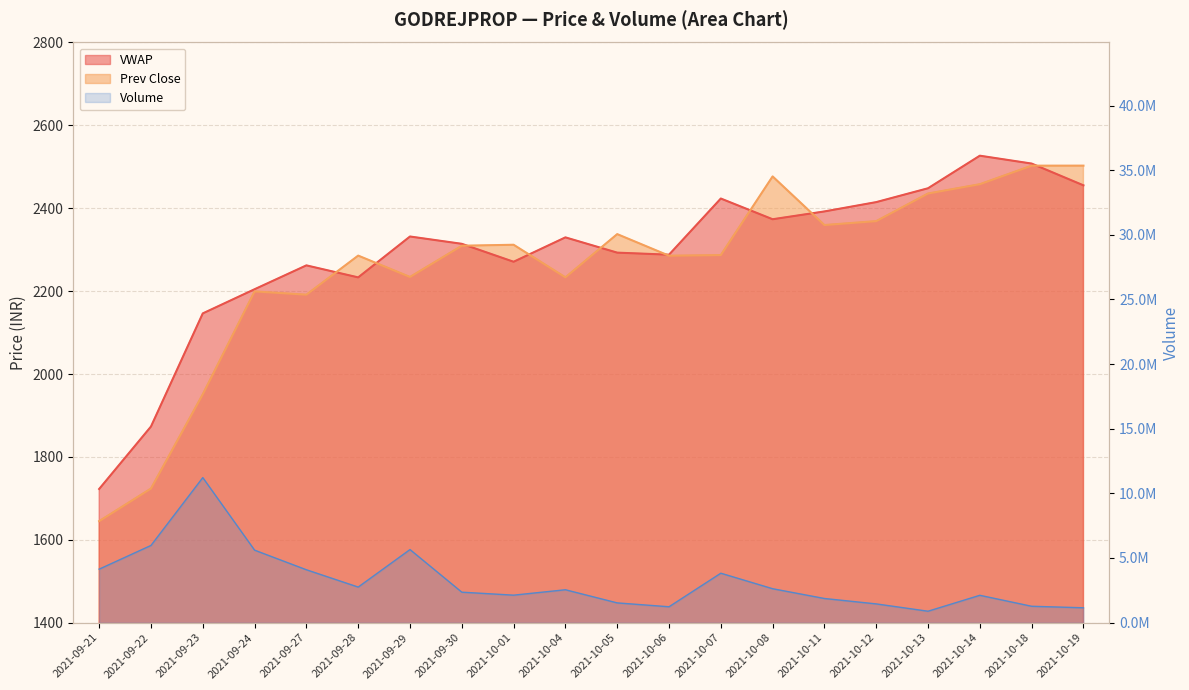

Where is the first local minimum for Prev Close?

2021-09-27